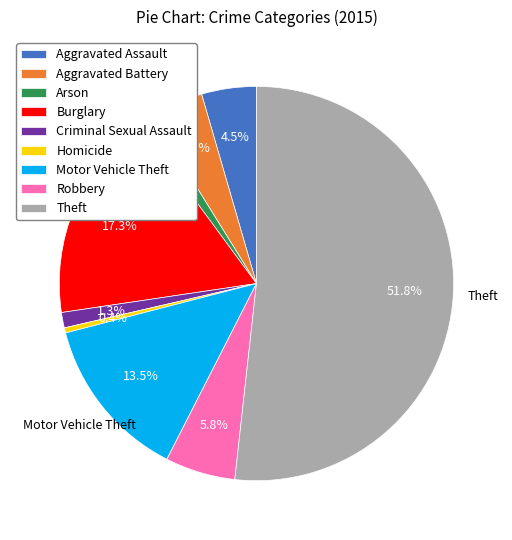

Which slice is the smallest?

Homicide